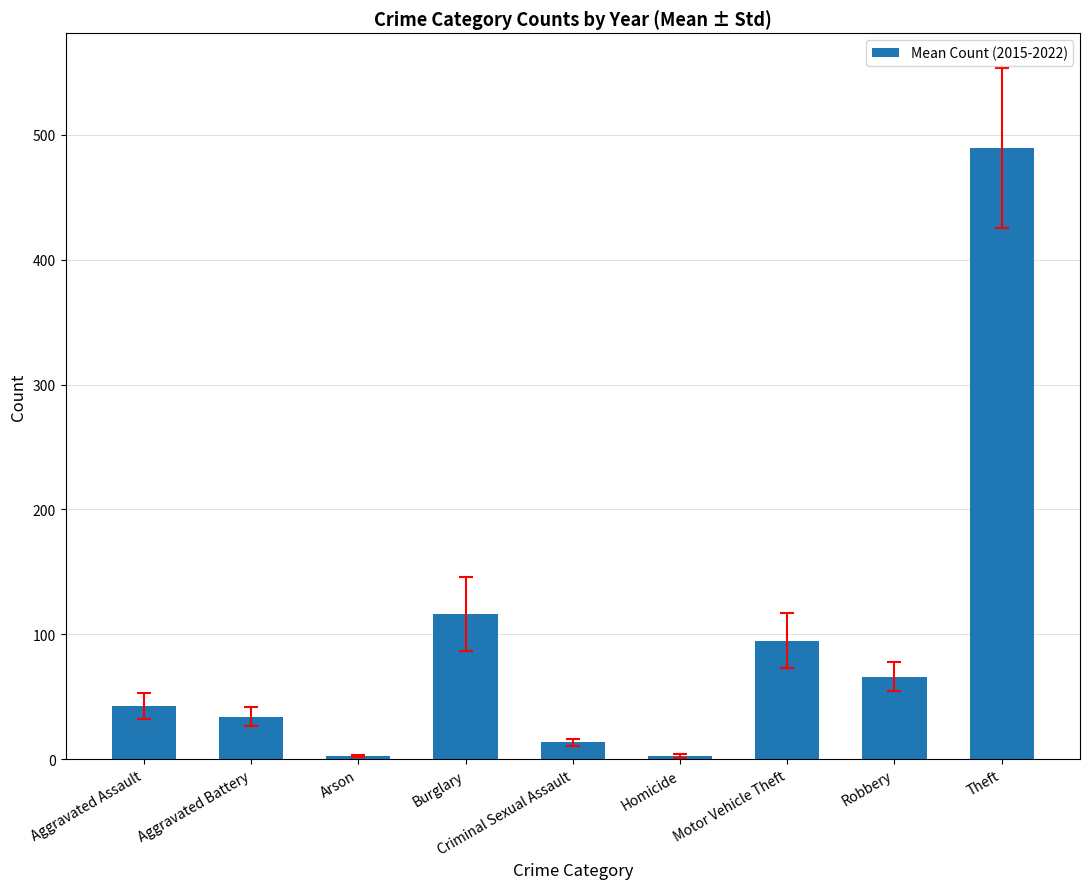

How many bars are there in total?

9